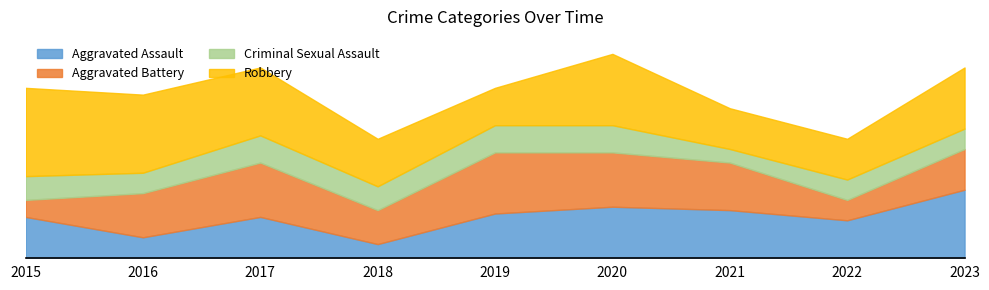

Rank the categories by Aggravated Battery value from lowest to highest.

2015, 2022, 2018, 2023, 2016, 2021, 2017, 2020, 2019